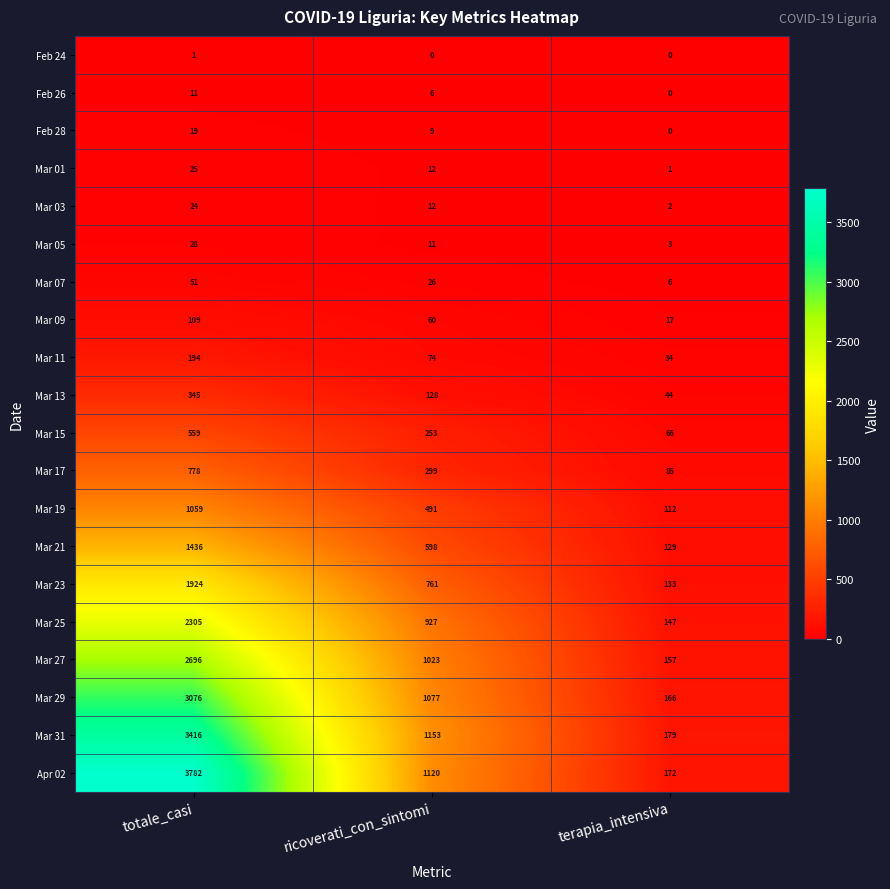

At how many categories does at least one series exceed 1129?

2